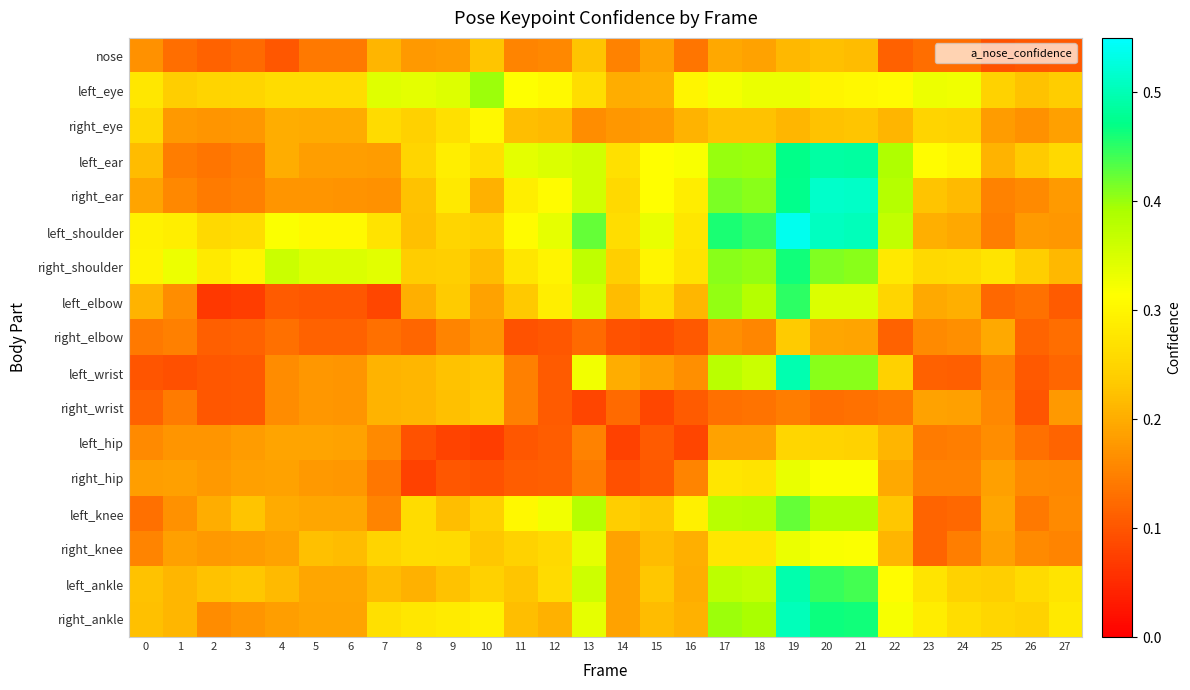

Which category has the highest value across all series?

19